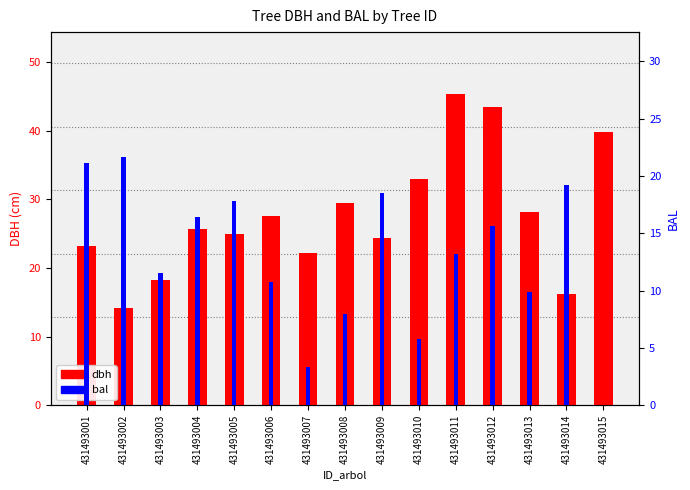

Read the dbh value at 431493003.

18.2